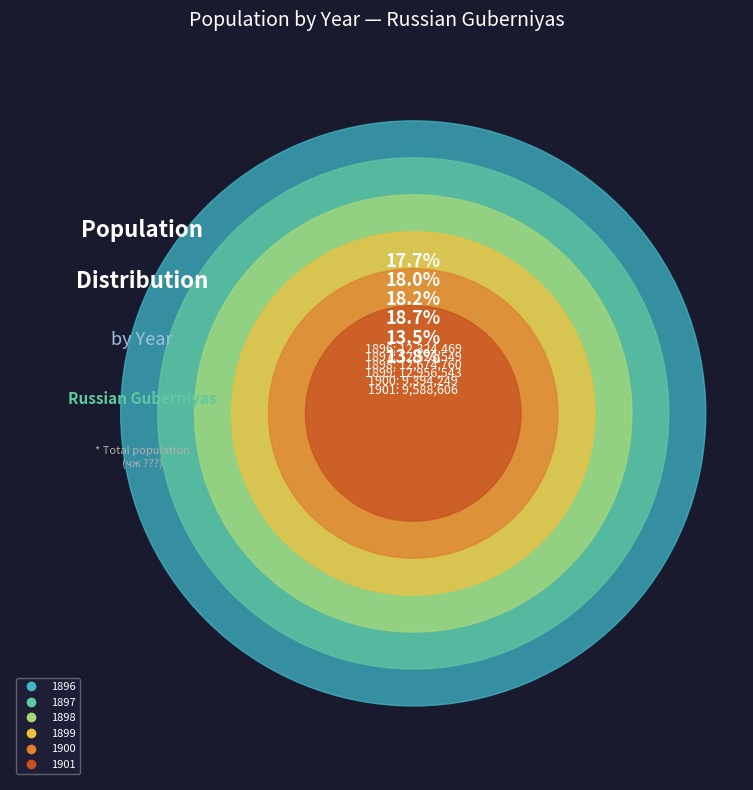

To the nearest percent, what is the average slice percentage?

17%